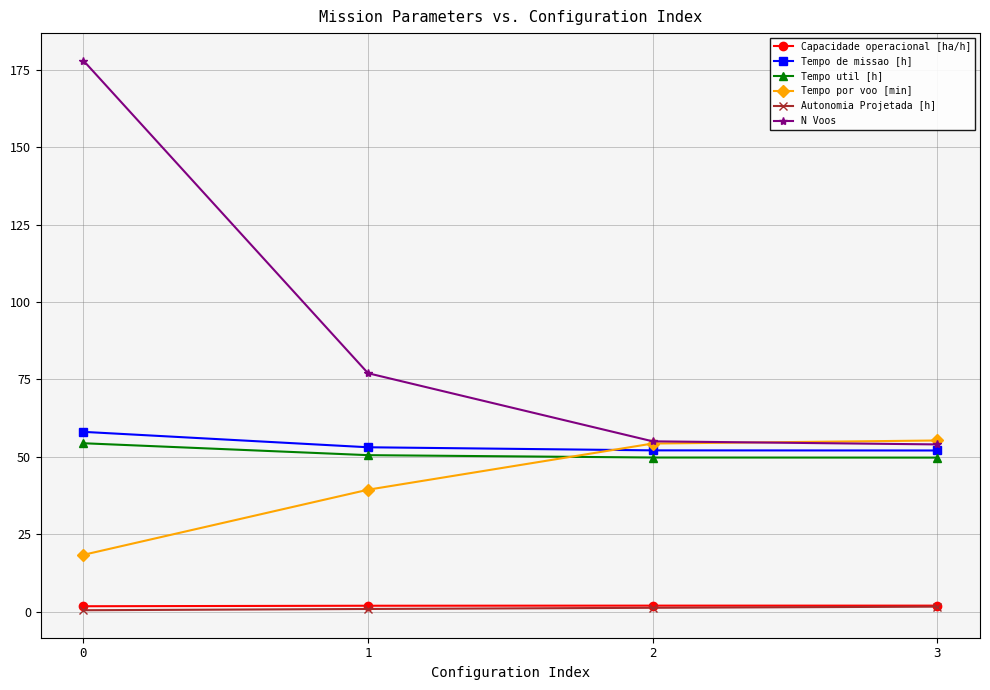

What is the spread (max minus min) of values at 3?

53.7